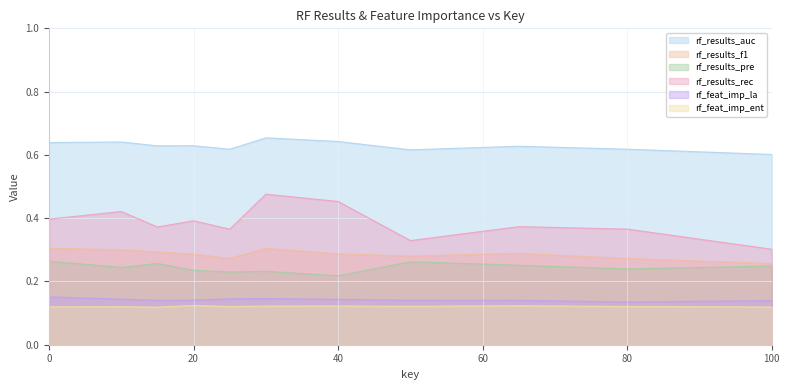

Reading left to right, extract all data points from this chart.

rf_results_auc: 0=0.6	10=0.6	15=0.6	20=0.6	25=0.6	30=0.7	40=0.6	50=0.6	65=0.6	80=0.6	100=0.6
rf_results_f1: 0=0.3	10=0.3	15=0.3	20=0.3	25=0.3	30=0.3	40=0.3	50=0.3	65=0.3	80=0.3	100=0.3
rf_results_pre: 0=0.3	10=0.2	15=0.3	20=0.2	25=0.2	30=0.2	40=0.2	50=0.3	65=0.3	80=0.2	100=0.2
rf_results_rec: 0=0.4	10=0.4	15=0.4	20=0.4	25=0.4	30=0.5	40=0.5	50=0.3	65=0.4	80=0.4	100=0.3
rf_feat_imp_la: 0=0.2	10=0.1	15=0.1	20=0.1	25=0.1	30=0.1	40=0.1	50=0.1	65=0.1	80=0.1	100=0.1
rf_feat_imp_ent: 0=0.1	10=0.1	15=0.1	20=0.1	25=0.1	30=0.1	40=0.1	50=0.1	65=0.1	80=0.1	100=0.1